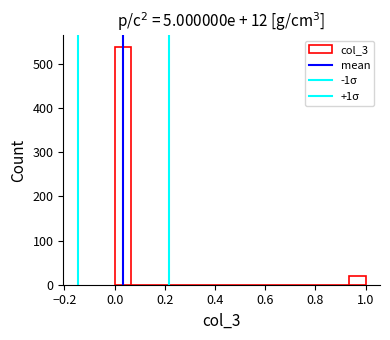

Read against the x-axis, roughly where is the centre of the tallest bar?

0.04